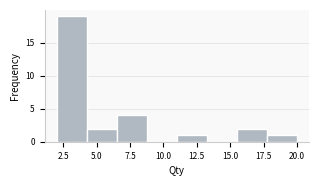

Over which range of the x-axis is the bar tallest?

2.00 to 4.25